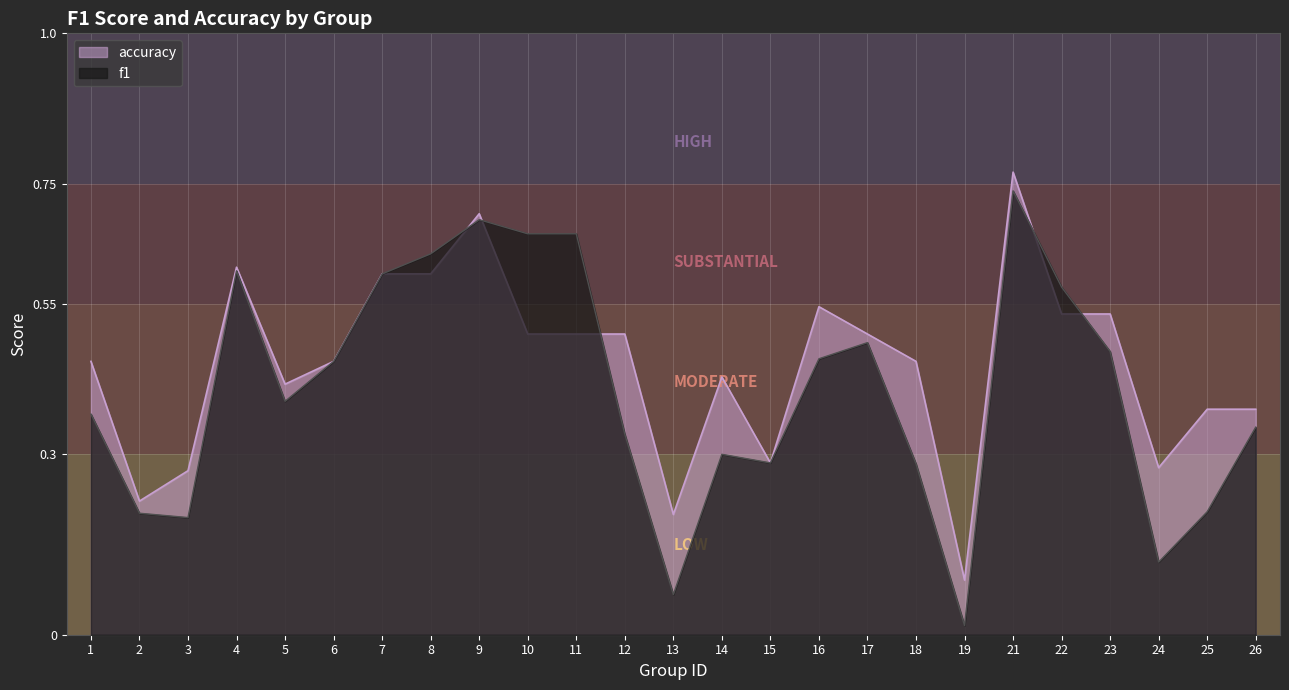

At which category is the sum across all series the highest?

21